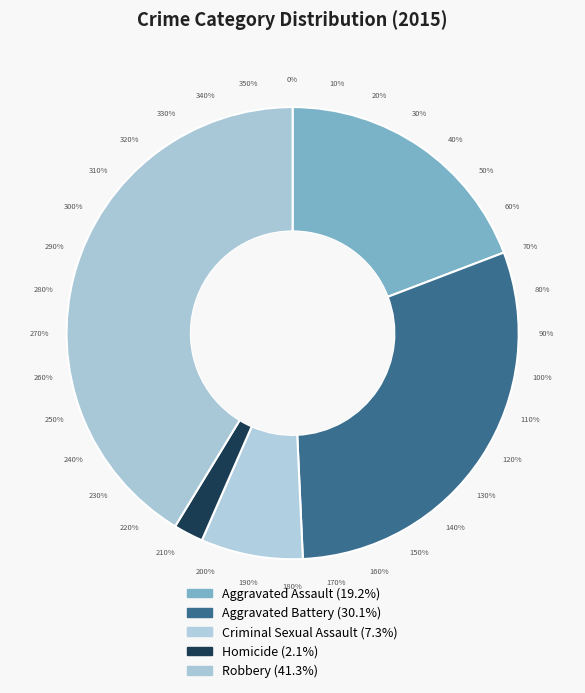

Does Aggravated Assault account for over 50% of the chart?

No